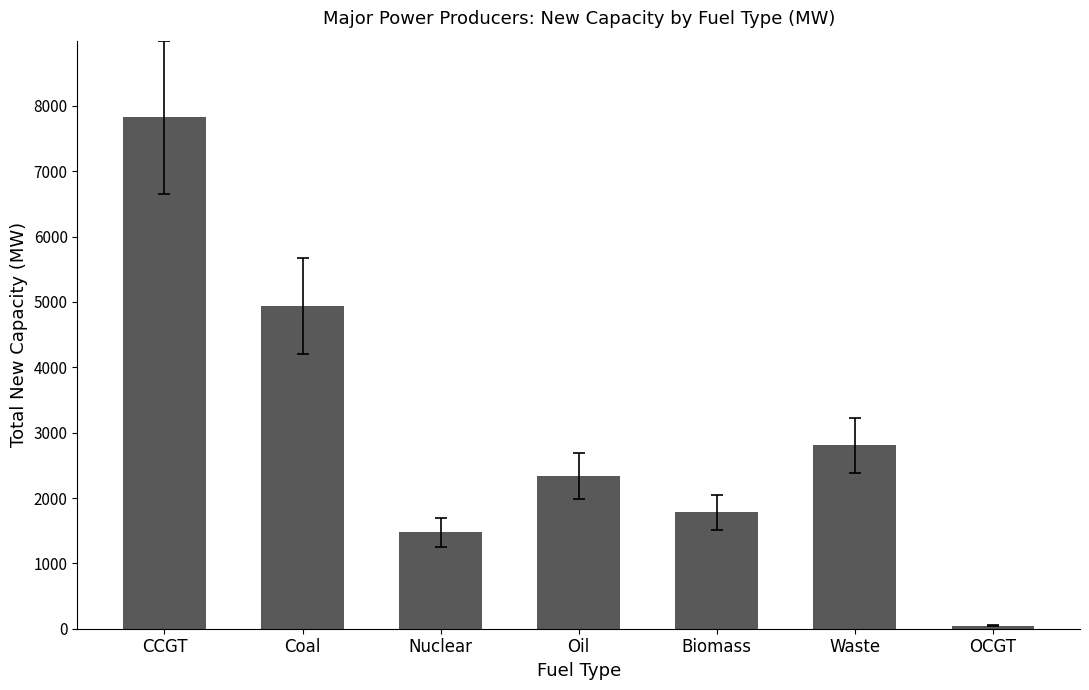

Reading right to left, list all the values displayed in this chart.

45	2806	1780	2336	1474	4938	7825